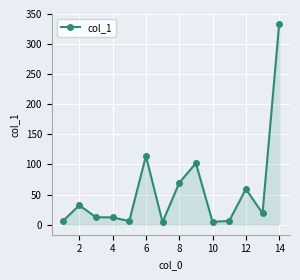

What is the maximum value shown in the chart?

333.5